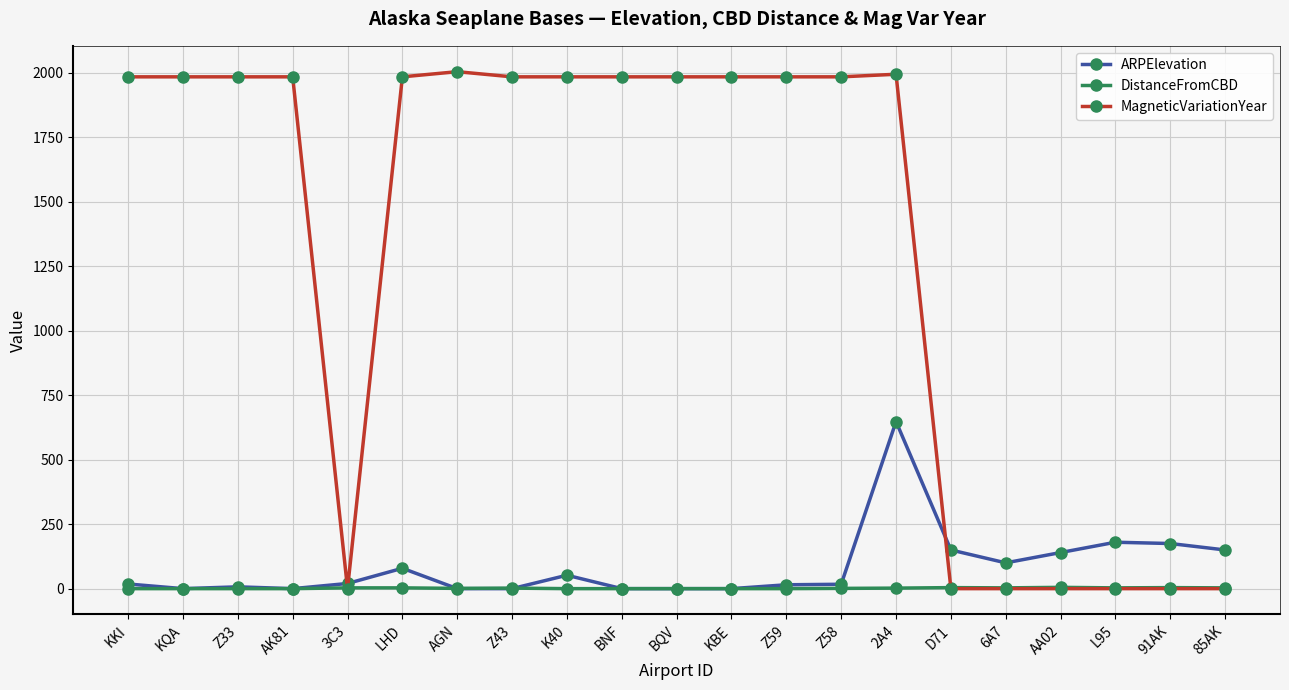

How many distinct data groups are displayed?

3